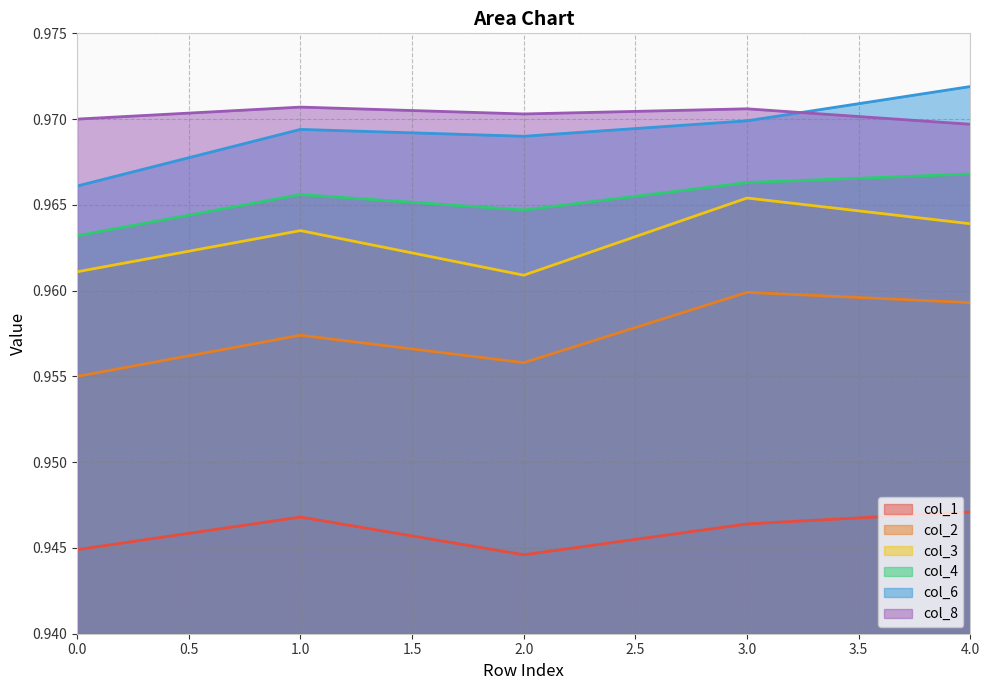

True or false: col_3 has a value of 0.6 at 0.0.

False